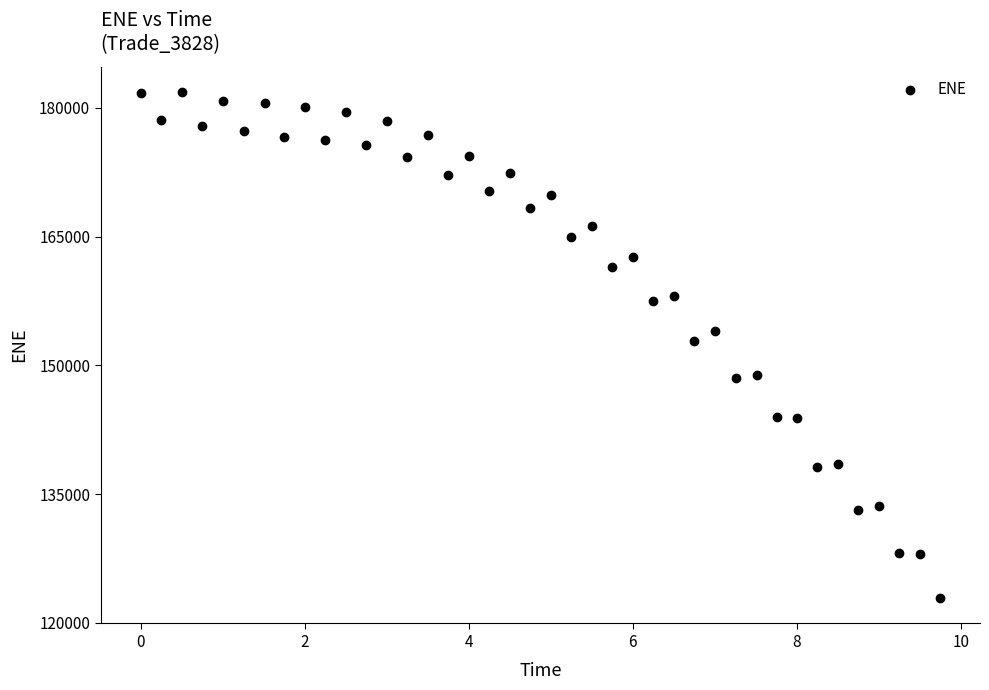

How many data points are displayed?

40